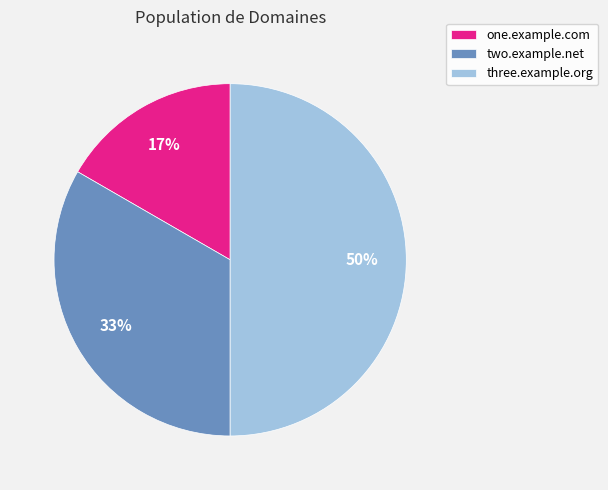

To the nearest percent, what is the combined percentage of three.example.org and one.example.com?

67%